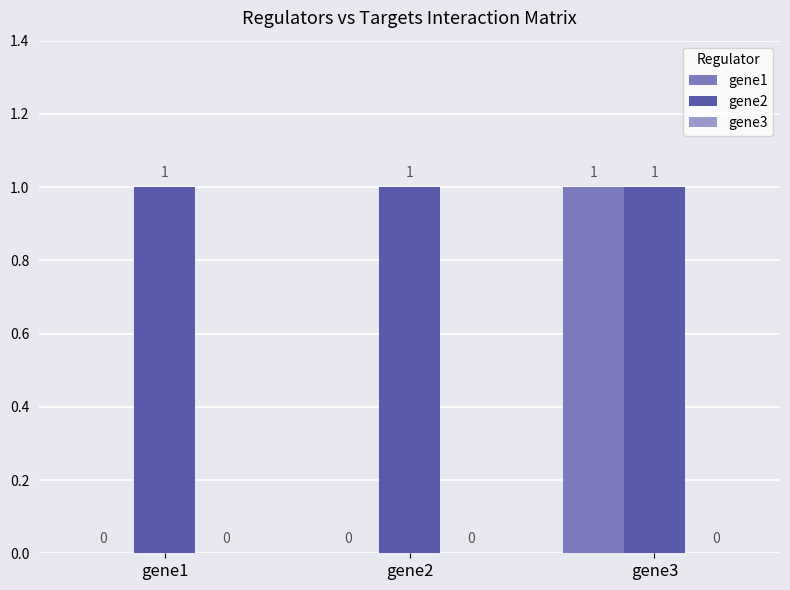

True or false: gene2 has a value of 1 at gene3.

True